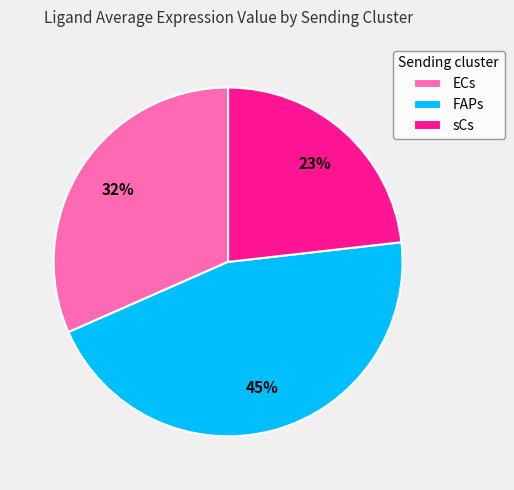

To the nearest percent, what portion does FAPs represent?

45%